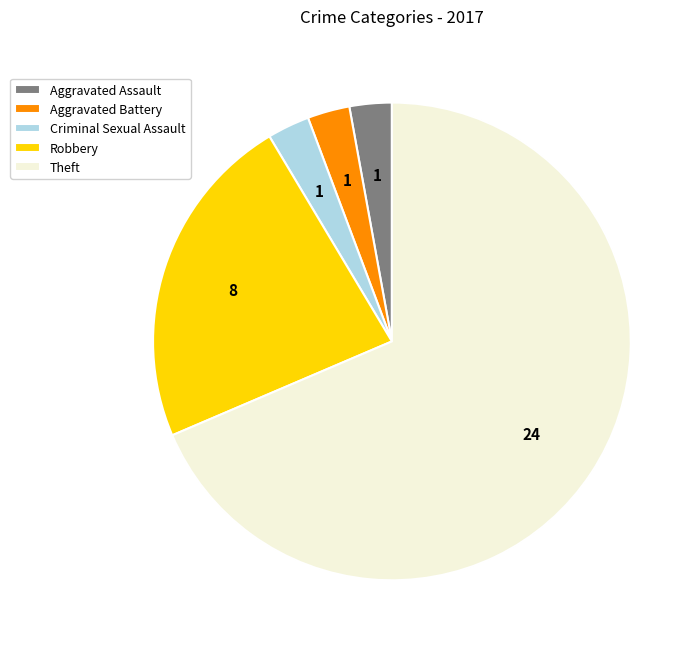

Is the sum of Theft and Robbery greater than half?

Yes